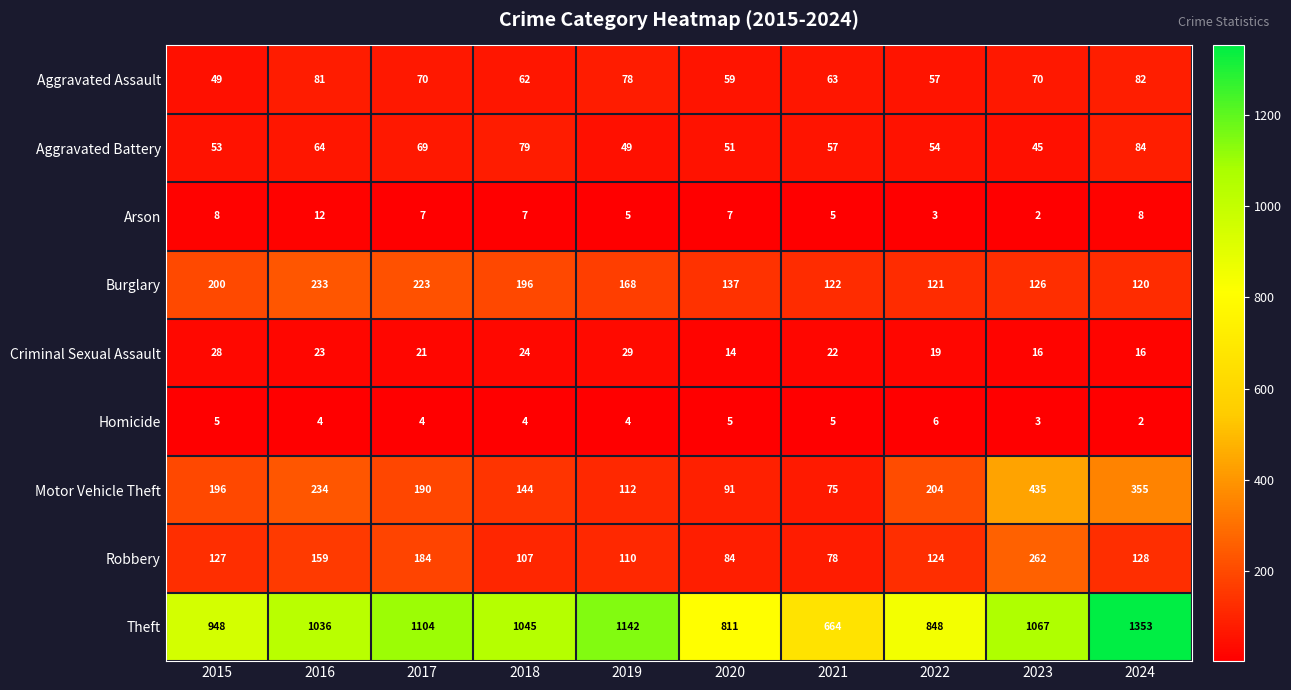

Where does the Arson series first go above 7?

2015